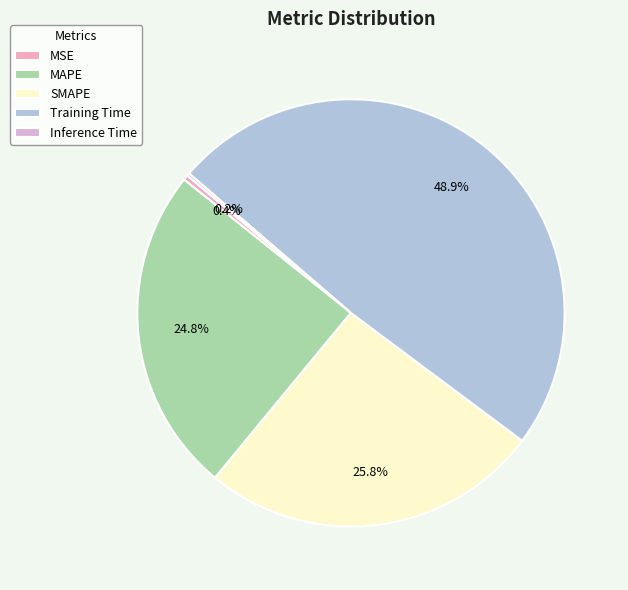

Is there any slice that represents more than half of the pie?

No